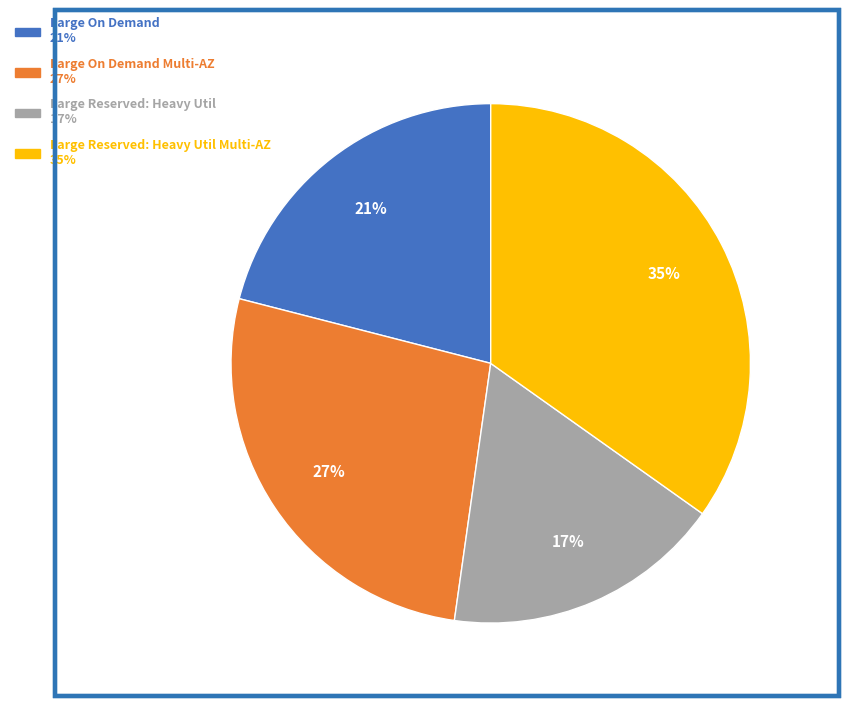

Does any single category account for the majority?

No